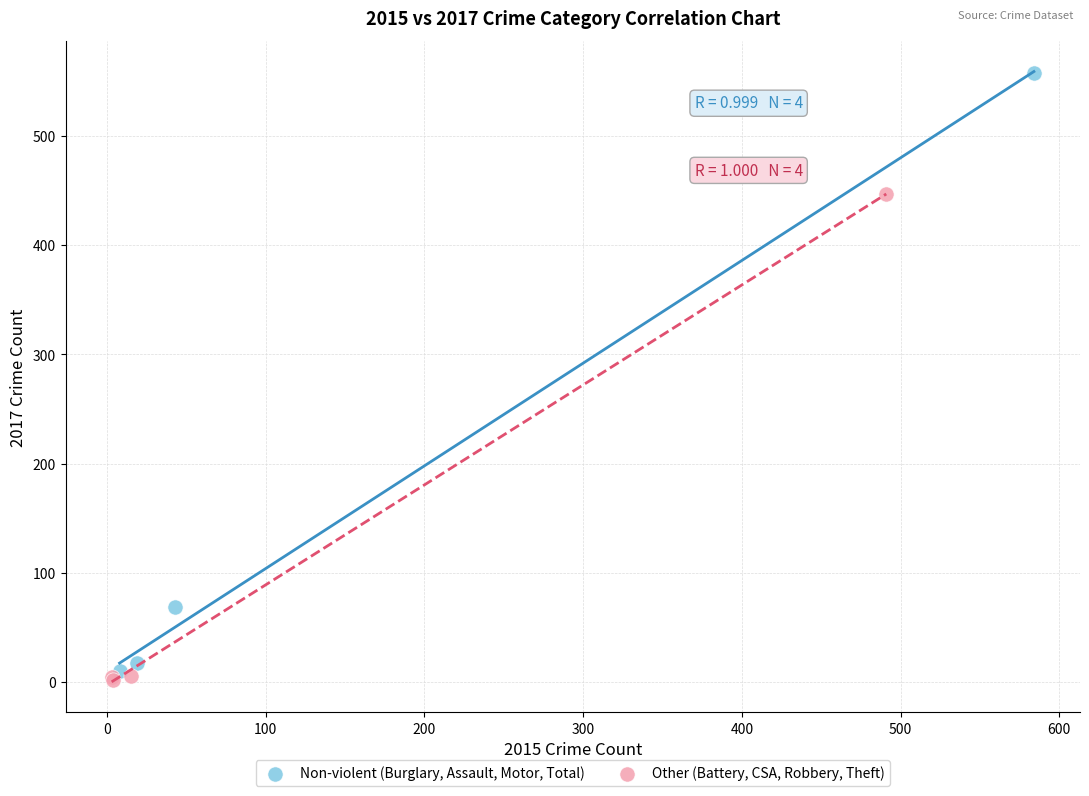

What are all the series names shown in the legend?

Non-violent (Burglary, Assault, Motor, Total), Other (Battery, CSA, Robbery, Theft)